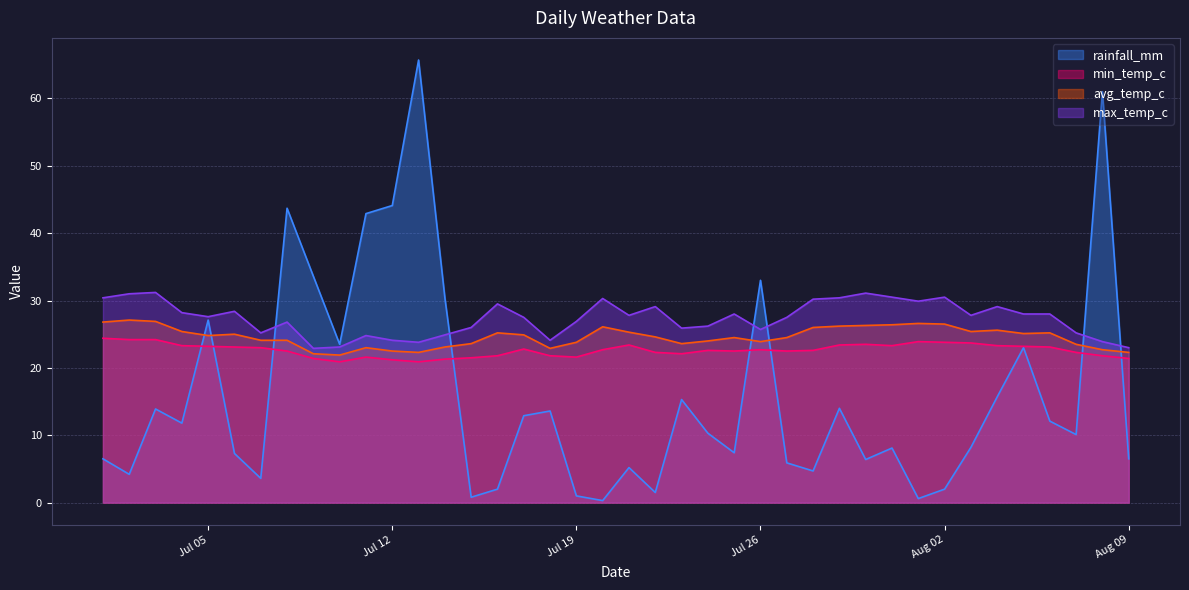

How many interior local peaks does the max_temp_c series have?

11